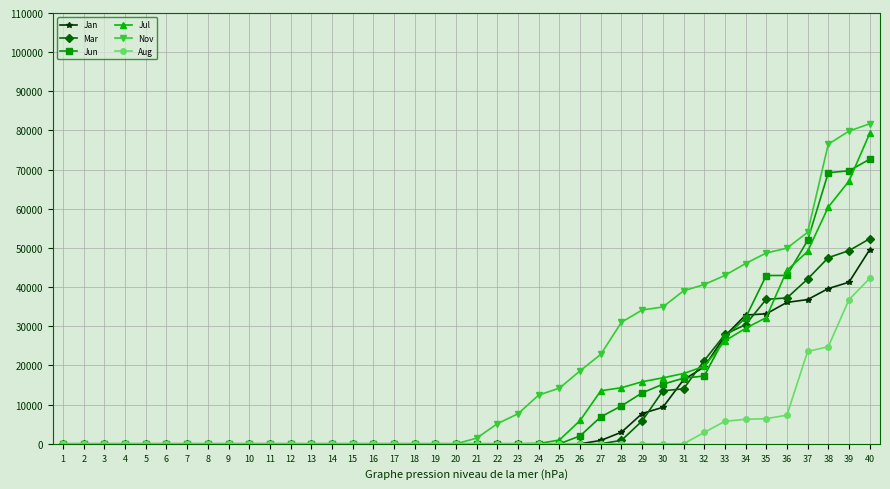

What is the difference between the highest and lowest values at 37?

30423